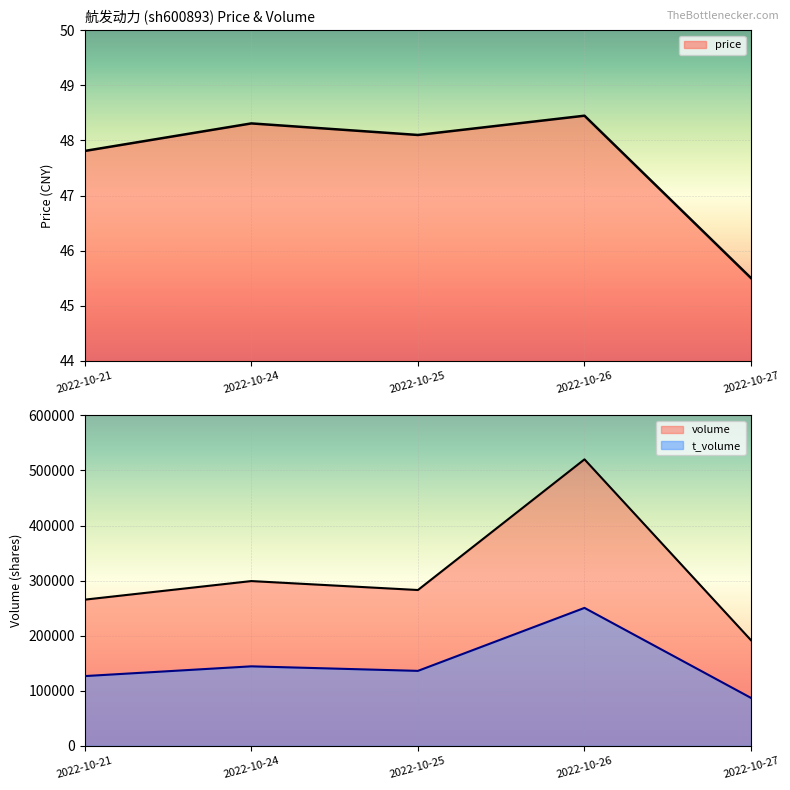

Reading left to right, extract all data points from this chart.

price: 47.8	48.3	48.1	48.5	45.5
volume: 265419.0	299151.0	282899.0	520220.0	191592.0
t_volume: 126577.0	144281.0	136042.0	250422.0	86870.0